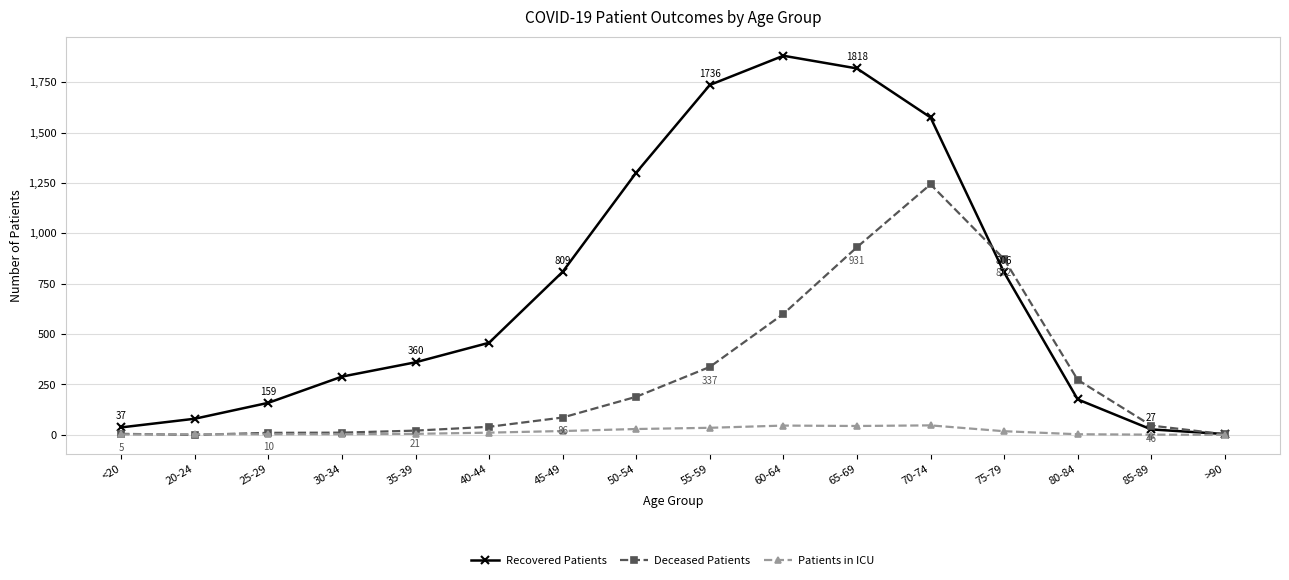

At how many categories does at least one series exceed 488?

7